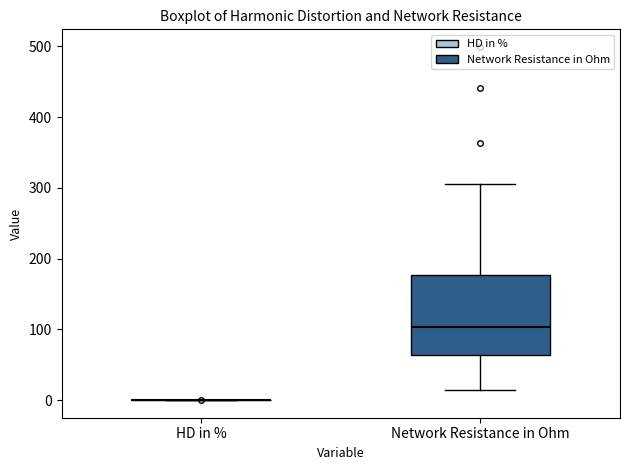

Reading left to right, read every box against the y-axis: the position of its median line, the range the box covers, and the ends of its whiskers. The values are not printed on the chart, so give them approximately, as read against the axis.

HD in %: box collapsed to a line at 0, whiskers 0 to 0
Network Resistance in Ohm: median 100, box 60 to 180, whiskers 10 to 310